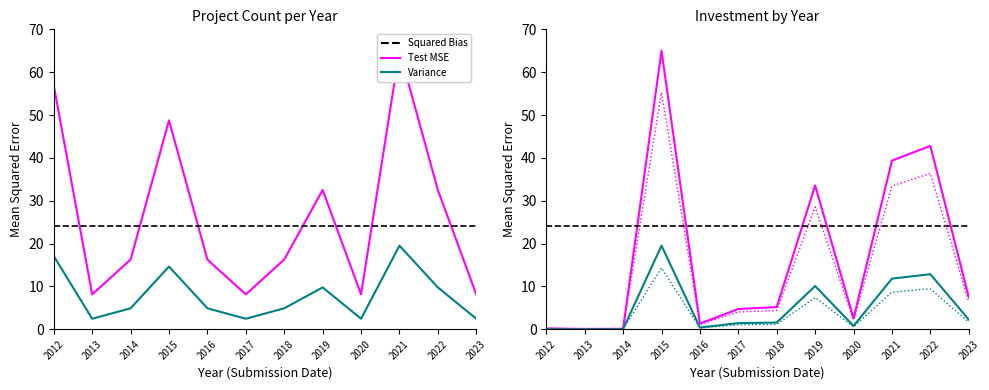

What is the value of the Test MSE point at the 5th from the left?

1.3